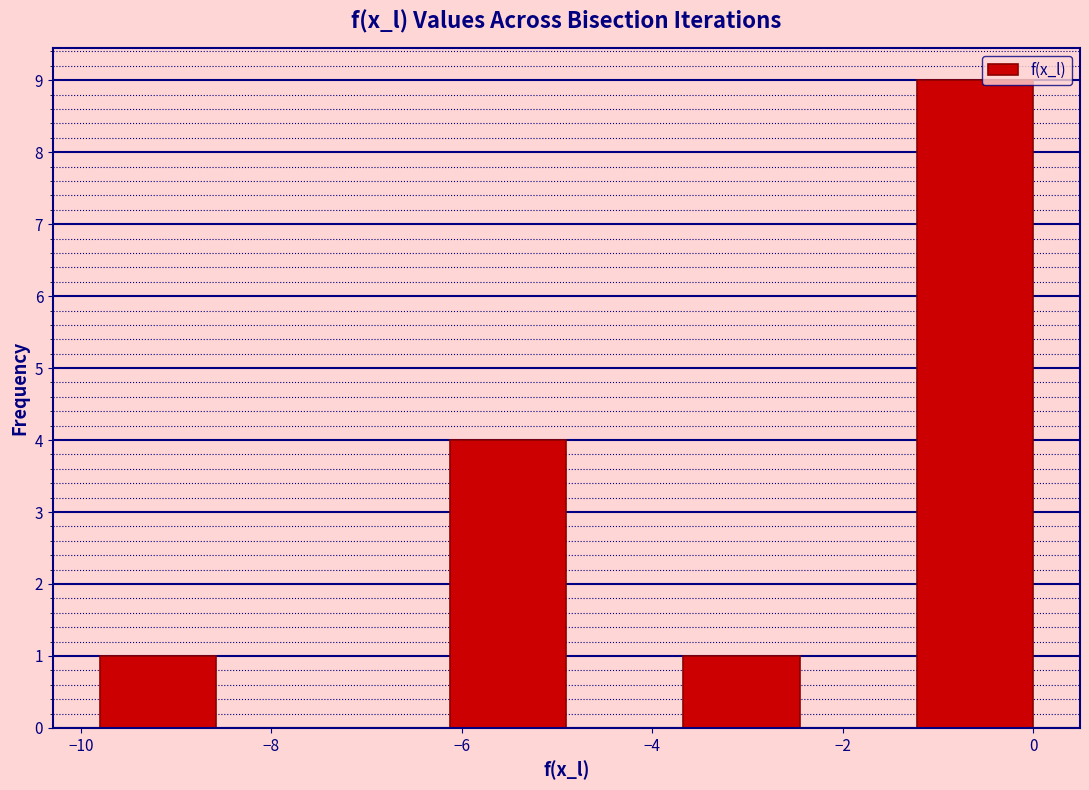

Which range on the x-axis has the tallest bar?

-1.2 to 0.0